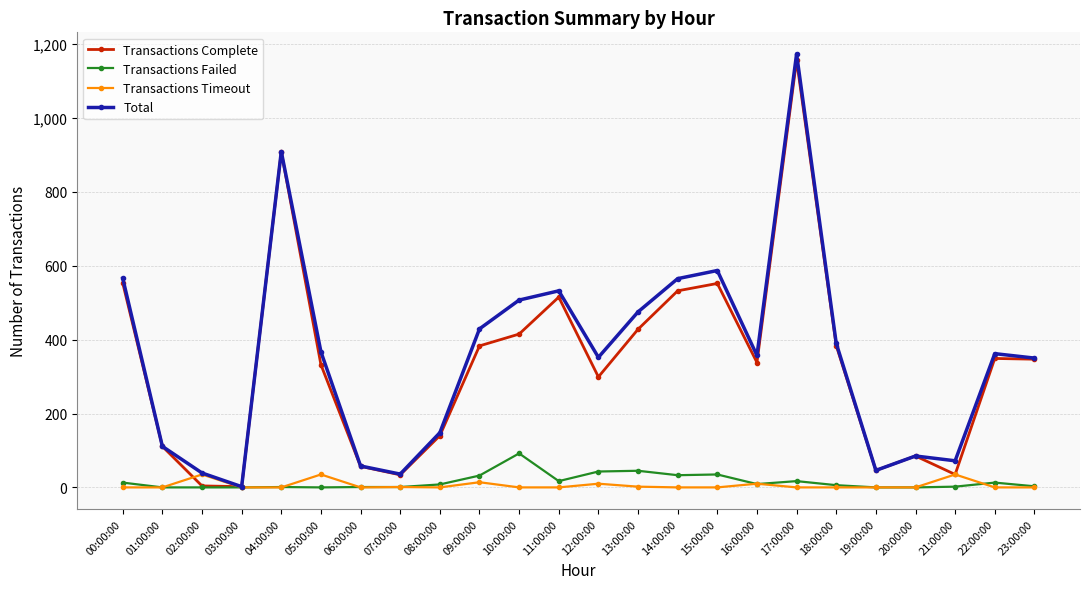

What is the label of the 23rd point from the left?

22:00:00